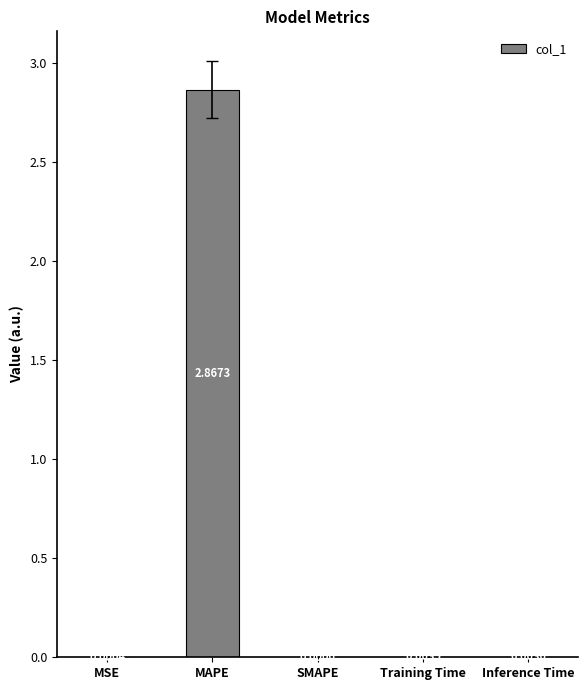

How many positive values are there?

4